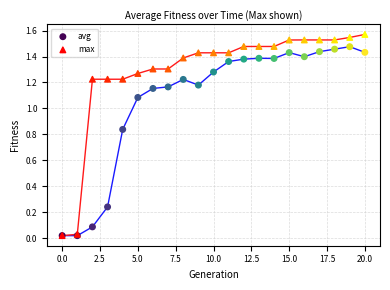

What are all the series names shown in the legend?

avg, max